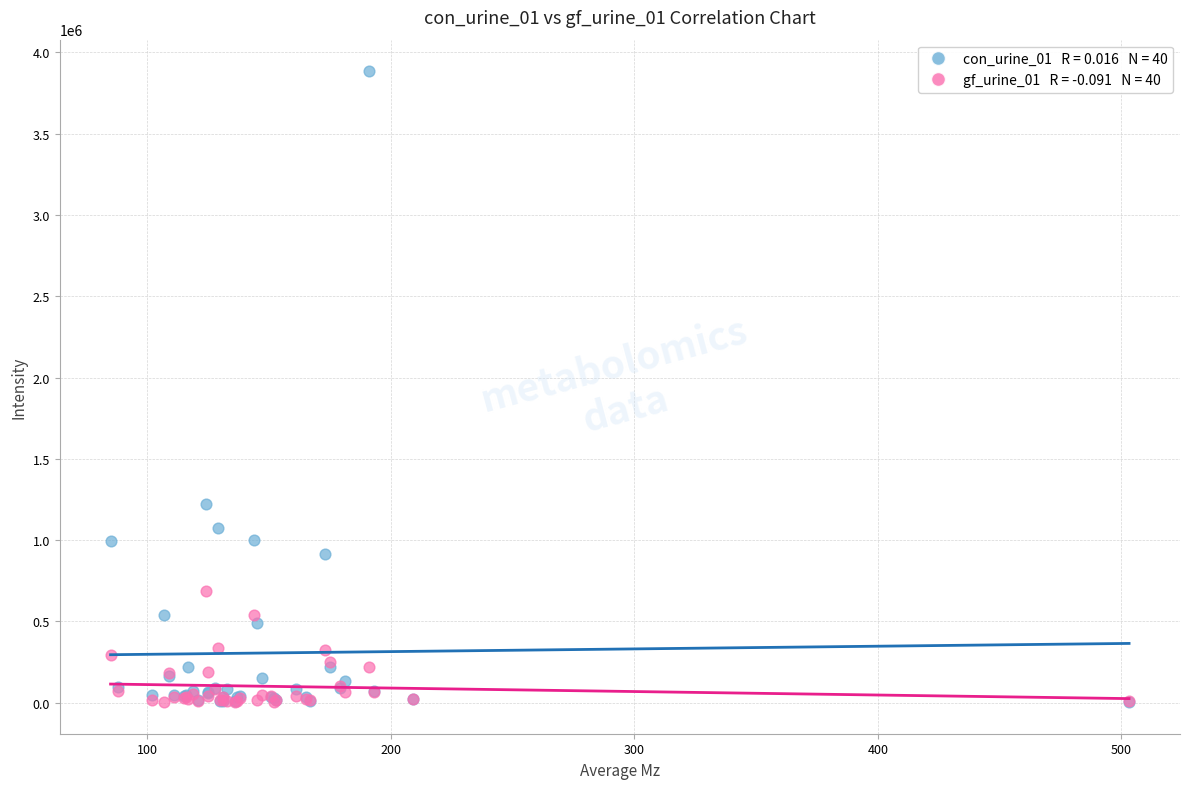

Across all series, what Y value is closest to 1943521?

1219149